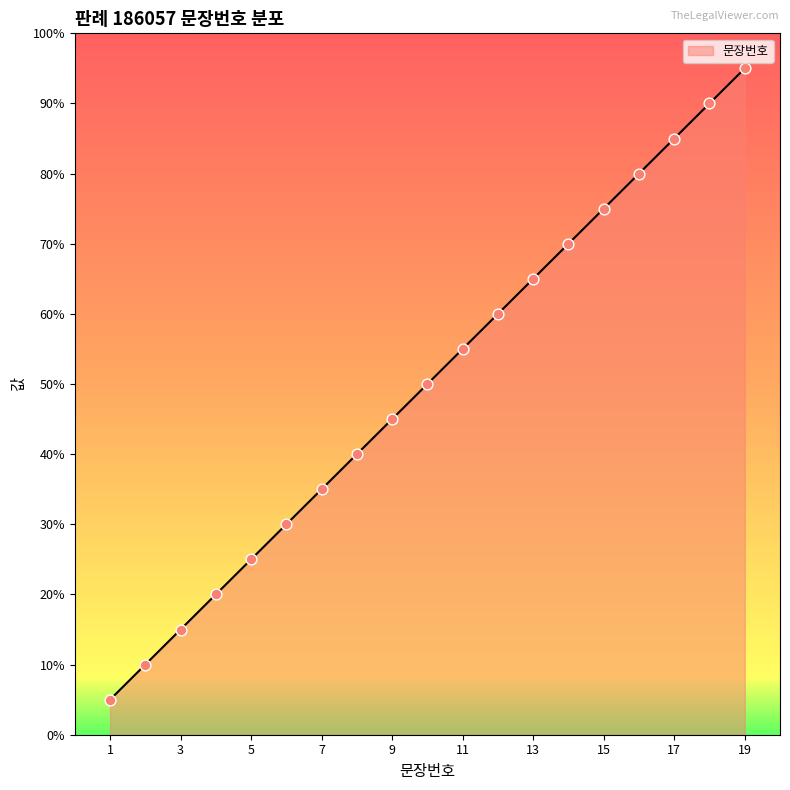

Is this an area chart (filled region under the line)?

Yes